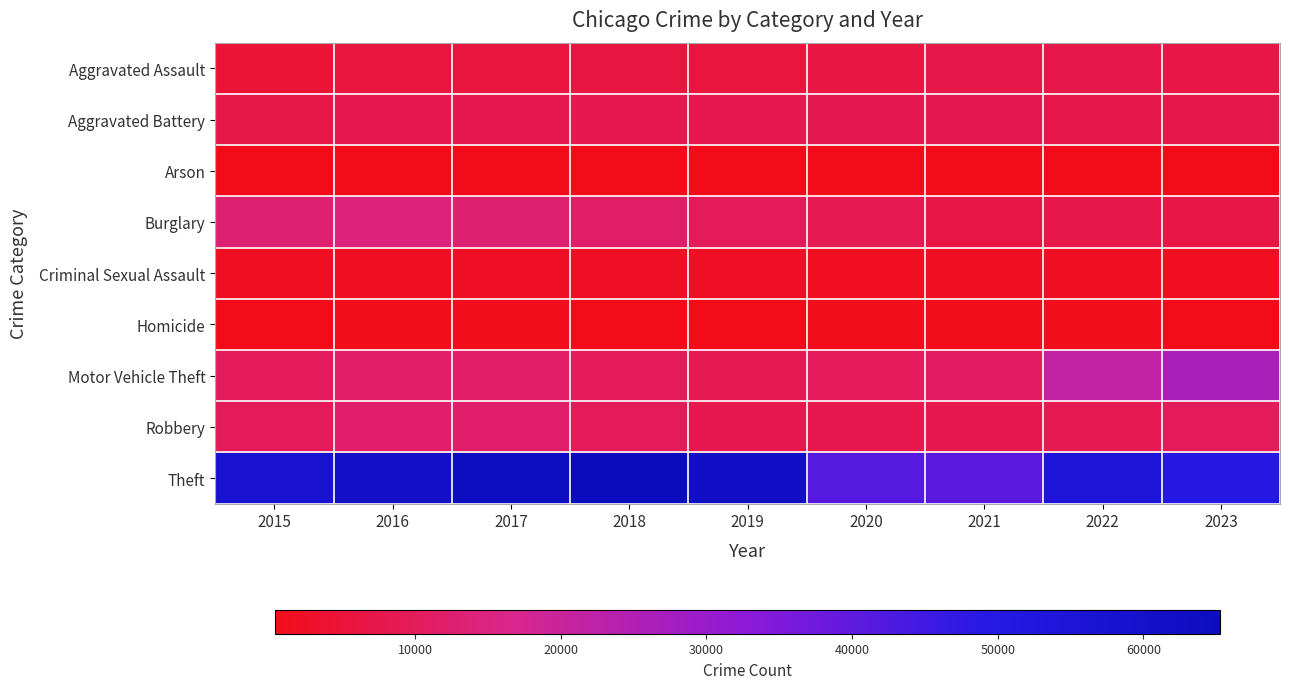

Between 2021 and 2015, which is larger?

2021